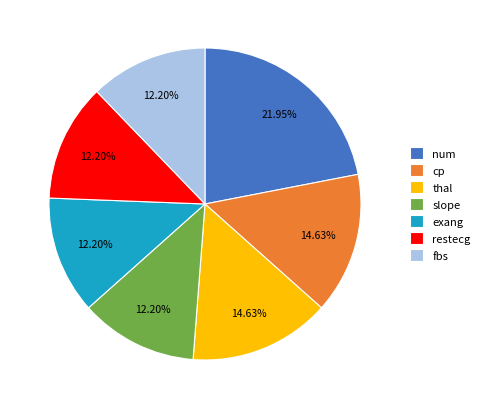

To the nearest percent, what percentage of the pie is slope?

12%